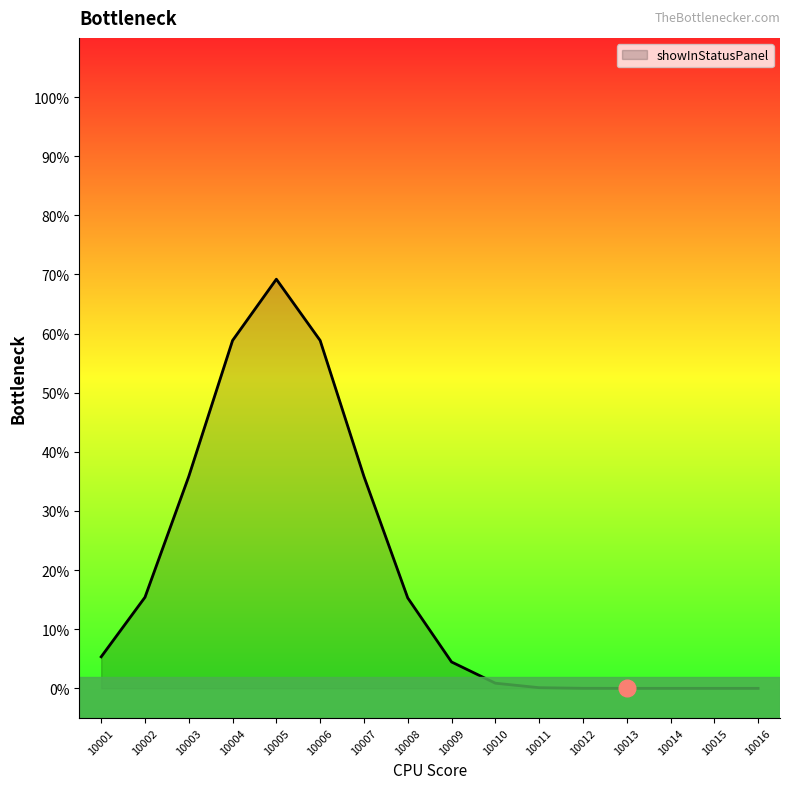

Does the chart display data point markers on the line(s)?

No